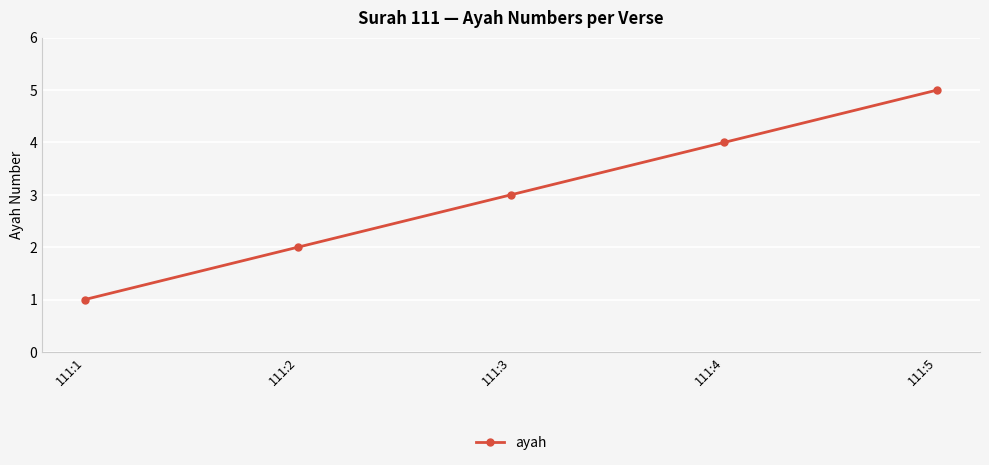

What is the greatest value displayed?

5